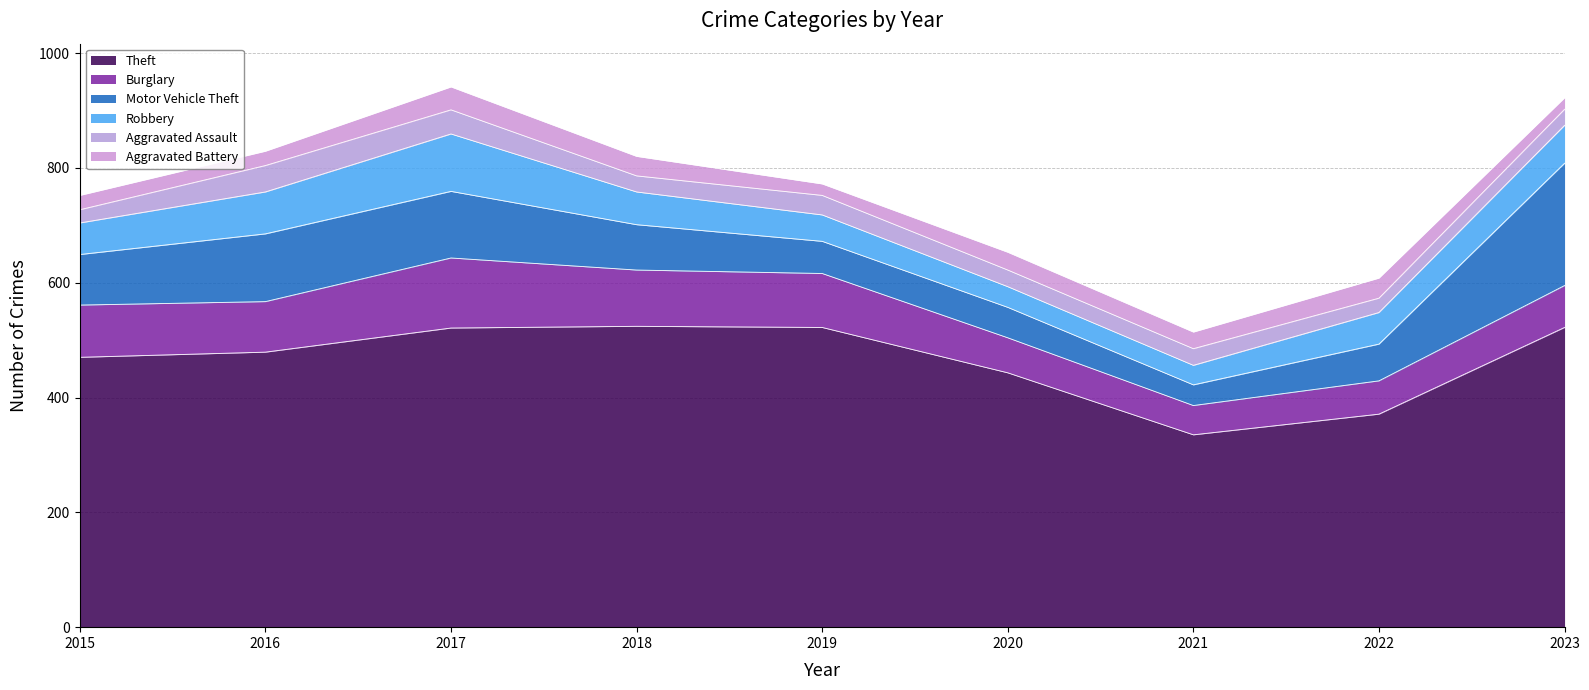

What is the greatest value displayed?

524